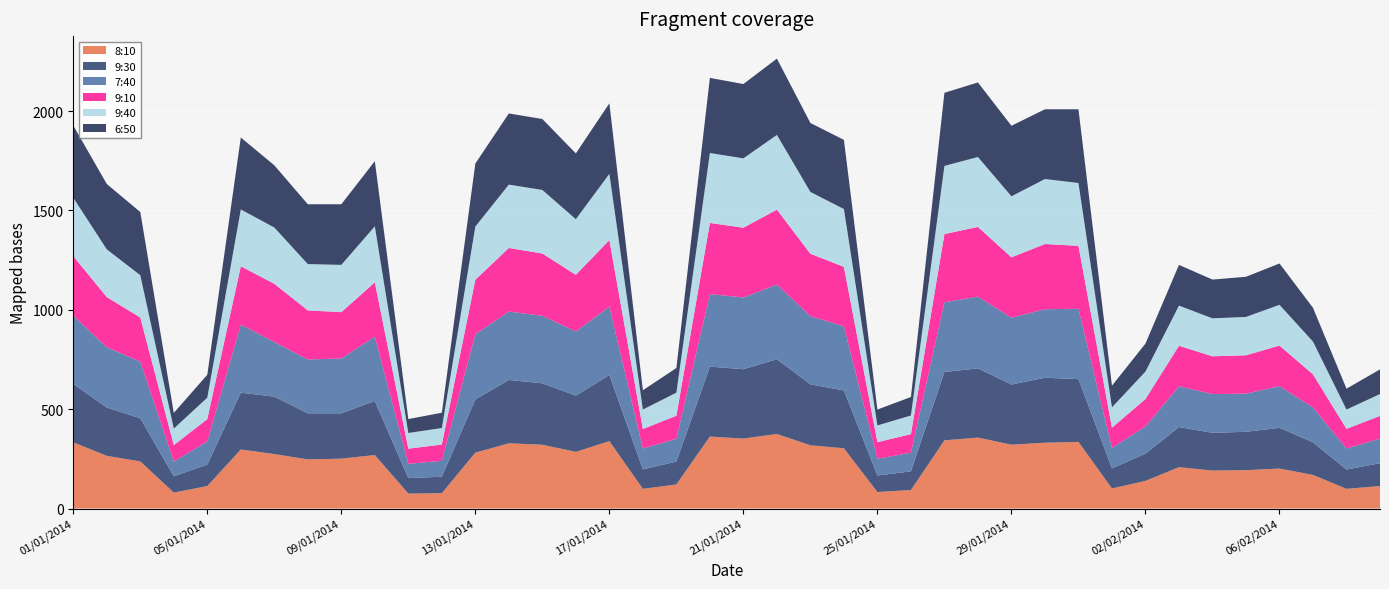

Reading left to right, extract all data points from this chart.

8:10: 01/01/2014=333	02/01/2014=265	03/01/2014=237	04/01/2014=80	05/01/2014=113	06/01/2014=297	07/01/2014=274	08/01/2014=247	09/01/2014=251	10/01/2014=269	11/01/2014=75	12/01/2014=77	13/01/2014=281	14/01/2014=328	15/01/2014=321	16/01/2014=285	17/01/2014=339	18/01/2014=99	19/01/2014=121	20/01/2014=362	21/01/2014=352	22/01/2014=375	23/01/2014=318	24/01/2014=303	25/01/2014=83	26/01/2014=93	27/01/2014=343	28/01/2014=357	29/01/2014=321	30/01/2014=331	31/01/2014=335	01/02/2014=101	02/02/2014=139	03/02/2014=208	04/02/2014=191	05/02/2014=193	06/02/2014=201	07/02/2014=169	08/02/2014=99	09/02/2014=113
9:30: 01/01/2014=294	02/01/2014=243	03/01/2014=217	04/01/2014=82	05/01/2014=108	06/01/2014=286	07/01/2014=289	08/01/2014=232	09/01/2014=228	10/01/2014=272	11/01/2014=78	12/01/2014=83	13/01/2014=268	14/01/2014=319	15/01/2014=309	16/01/2014=283	17/01/2014=333	18/01/2014=98	19/01/2014=115	20/01/2014=352	21/01/2014=349	22/01/2014=376	23/01/2014=307	24/01/2014=291	25/01/2014=83	26/01/2014=94	27/01/2014=344	28/01/2014=348	29/01/2014=303	30/01/2014=327	31/01/2014=316	01/02/2014=101	02/02/2014=137	03/02/2014=202	04/02/2014=190	05/02/2014=193	06/02/2014=205	07/02/2014=164	08/02/2014=97	09/02/2014=115
7:40: 01/01/2014=343	02/01/2014=304	03/01/2014=285	04/01/2014=74	05/01/2014=117	06/01/2014=343	07/01/2014=275	08/01/2014=271	09/01/2014=276	10/01/2014=324	11/01/2014=72	12/01/2014=80	13/01/2014=328	14/01/2014=344	15/01/2014=340	16/01/2014=323	17/01/2014=344	18/01/2014=105	19/01/2014=115	20/01/2014=365	21/01/2014=361	22/01/2014=376	23/01/2014=343	24/01/2014=323	25/01/2014=84	26/01/2014=94	27/01/2014=351	28/01/2014=361	29/01/2014=336	30/01/2014=345	31/01/2014=354	01/02/2014=103	02/02/2014=137	03/02/2014=205	04/02/2014=195	05/02/2014=192	06/02/2014=210	07/02/2014=176	08/02/2014=106	09/02/2014=124
9:10: 01/01/2014=300	02/01/2014=252	03/01/2014=222	04/01/2014=83	05/01/2014=112	06/01/2014=293	07/01/2014=293	08/01/2014=247	09/01/2014=233	10/01/2014=273	11/01/2014=76	12/01/2014=82	13/01/2014=274	14/01/2014=320	15/01/2014=313	16/01/2014=285	17/01/2014=335	18/01/2014=98	19/01/2014=116	20/01/2014=358	21/01/2014=351	22/01/2014=377	23/01/2014=314	24/01/2014=299	25/01/2014=84	26/01/2014=93	27/01/2014=343	28/01/2014=351	29/01/2014=304	30/01/2014=328	31/01/2014=317	01/02/2014=102	02/02/2014=138	03/02/2014=204	04/02/2014=190	05/02/2014=193	06/02/2014=204	07/02/2014=166	08/02/2014=99	09/02/2014=114
9:40: 01/01/2014=294	02/01/2014=240	03/01/2014=213	04/01/2014=83	05/01/2014=108	06/01/2014=286	07/01/2014=283	08/01/2014=233	09/01/2014=238	10/01/2014=282	11/01/2014=79	12/01/2014=83	13/01/2014=268	14/01/2014=319	15/01/2014=320	16/01/2014=280	17/01/2014=333	18/01/2014=98	19/01/2014=116	20/01/2014=352	21/01/2014=349	22/01/2014=376	23/01/2014=311	24/01/2014=291	25/01/2014=84	26/01/2014=94	27/01/2014=343	28/01/2014=352	29/01/2014=307	30/01/2014=327	31/01/2014=316	01/02/2014=102	02/02/2014=138	03/02/2014=202	04/02/2014=191	05/02/2014=193	06/02/2014=205	07/02/2014=165	08/02/2014=97	09/02/2014=110
6:50: 01/01/2014=363	02/01/2014=329	03/01/2014=318	04/01/2014=79	05/01/2014=115	06/01/2014=362	07/01/2014=313	08/01/2014=301	09/01/2014=305	10/01/2014=328	11/01/2014=70	12/01/2014=77	13/01/2014=317	14/01/2014=358	15/01/2014=357	16/01/2014=331	17/01/2014=355	18/01/2014=97	19/01/2014=124	20/01/2014=378	21/01/2014=374	22/01/2014=384	23/01/2014=347	24/01/2014=348	25/01/2014=80	26/01/2014=93	27/01/2014=368	28/01/2014=375	29/01/2014=355	30/01/2014=351	31/01/2014=371	01/02/2014=109	02/02/2014=141	03/02/2014=205	04/02/2014=195	05/02/2014=202	06/02/2014=208	07/02/2014=170	08/02/2014=105	09/02/2014=124